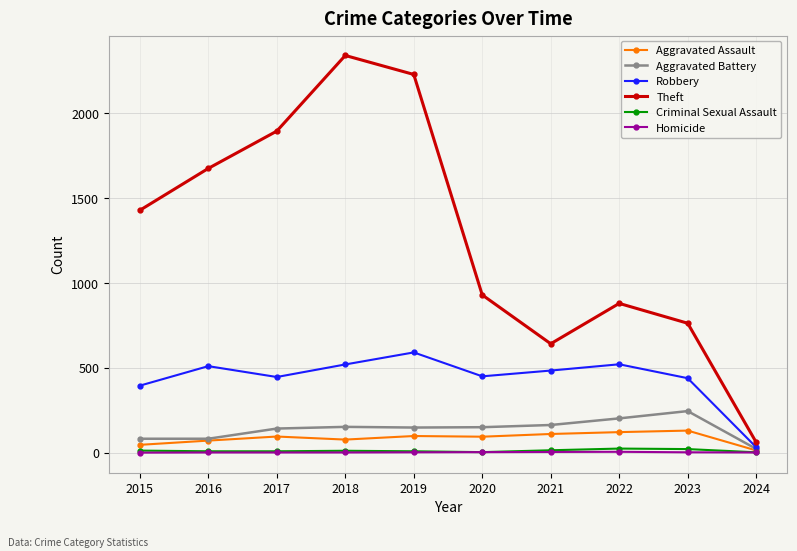

In Theft, how many points are lower than both neighbors (excluding endpoints)?

1